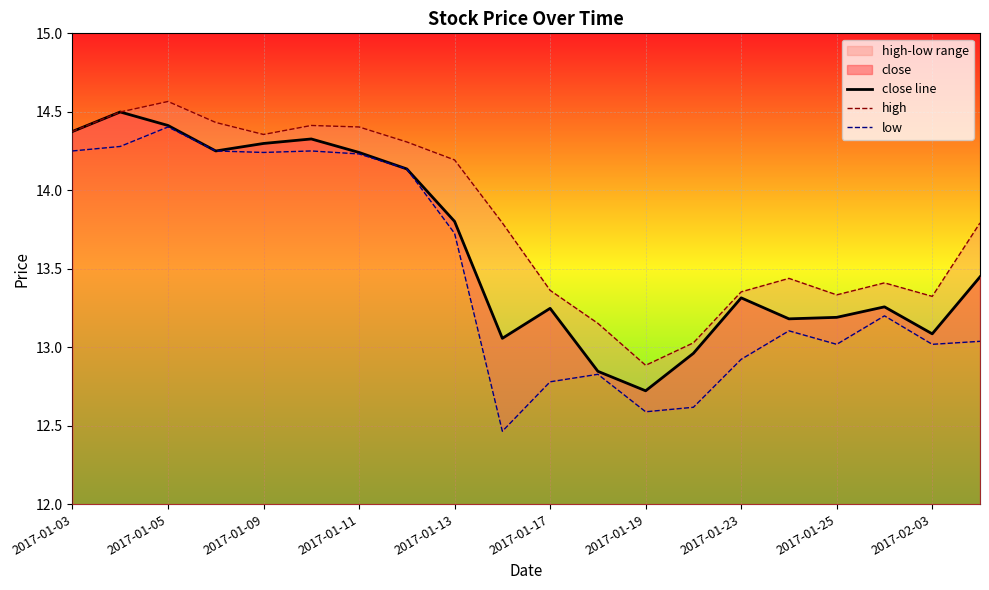

True or false: close line and high cross at least once.

False